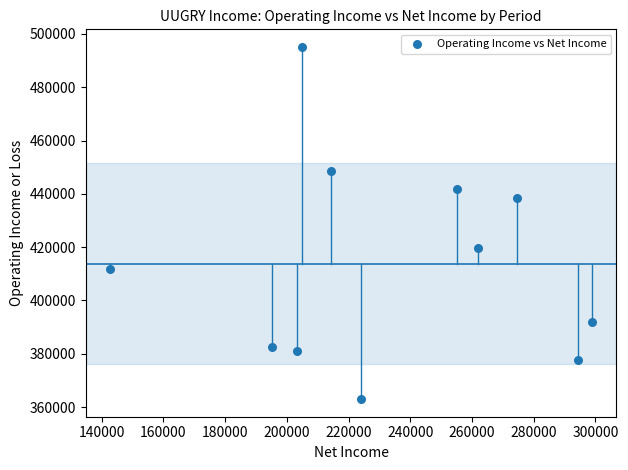

What is the range of Y values (max minus min)?

132100